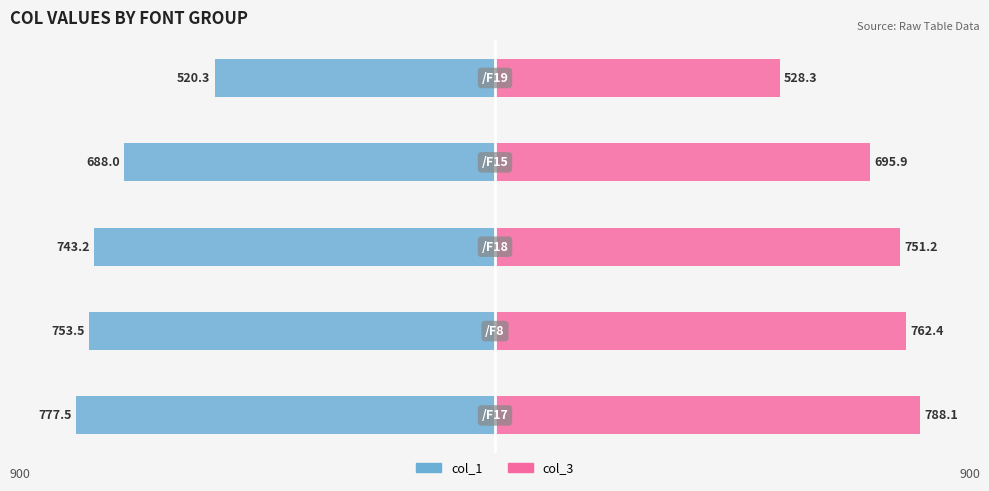

What are all the series names shown in the legend?

col_1, col_3